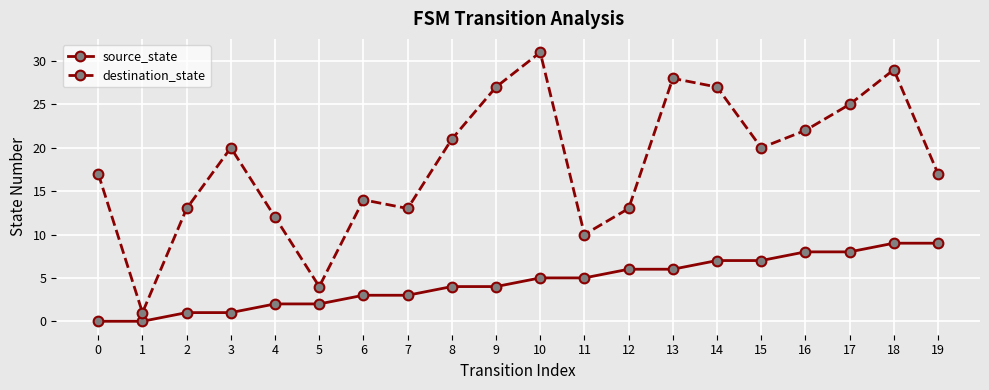

Is this an area chart (filled region under the line)?

No